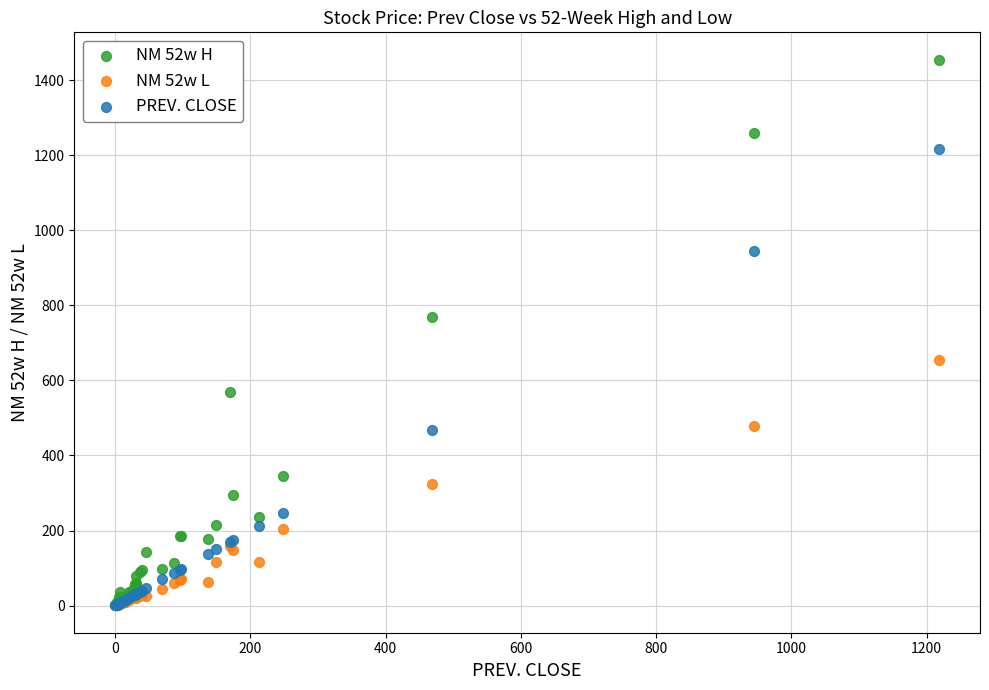

Across all series, what Y value is closest to 727?

767.9